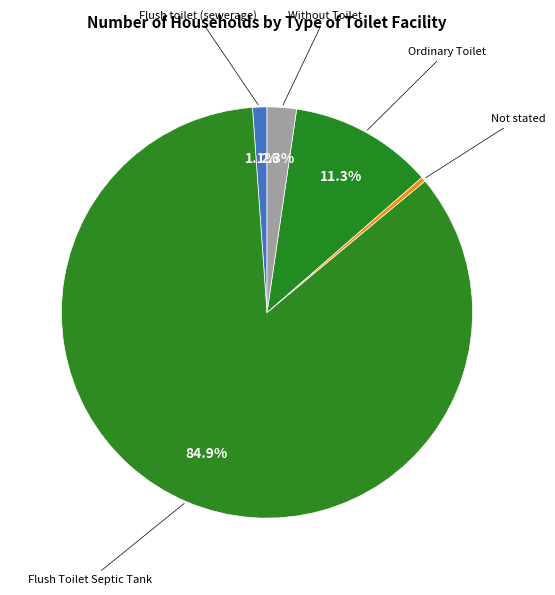

How many slices are in this pie chart?

5